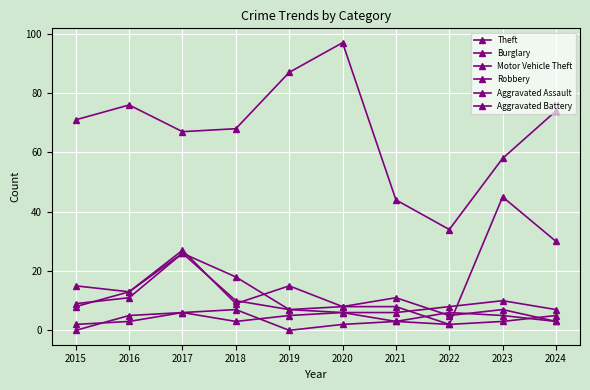

How many data points in Burglary are less than 11?

5